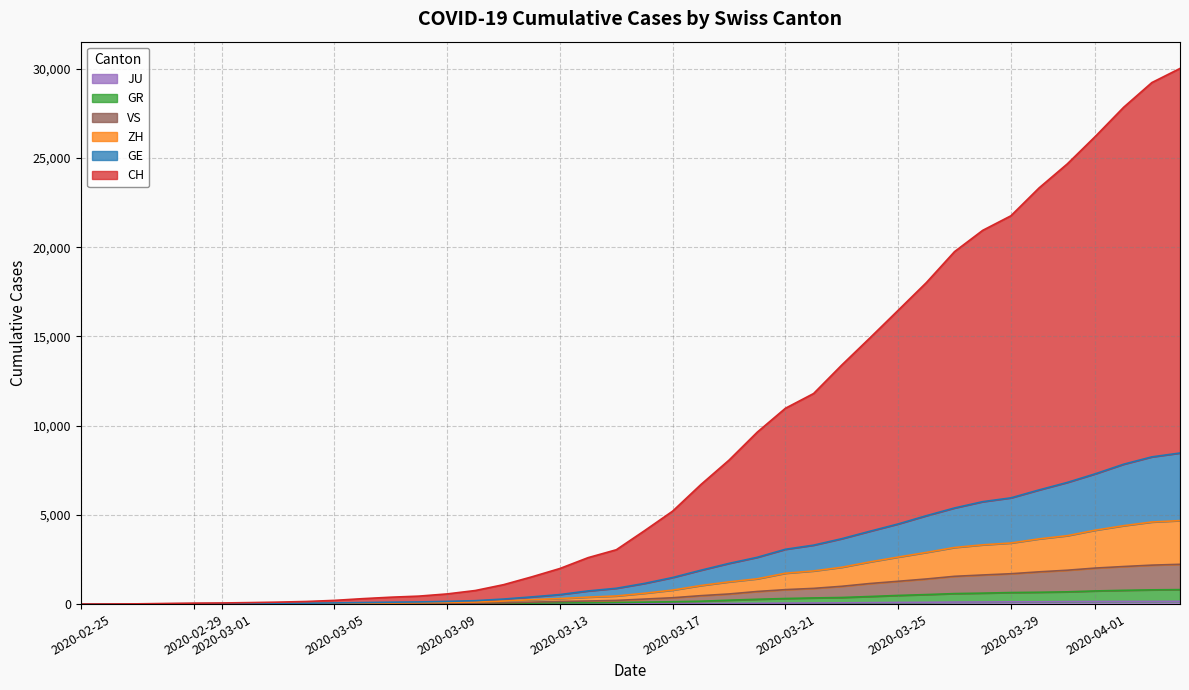

How many values in GR are above zero?

39